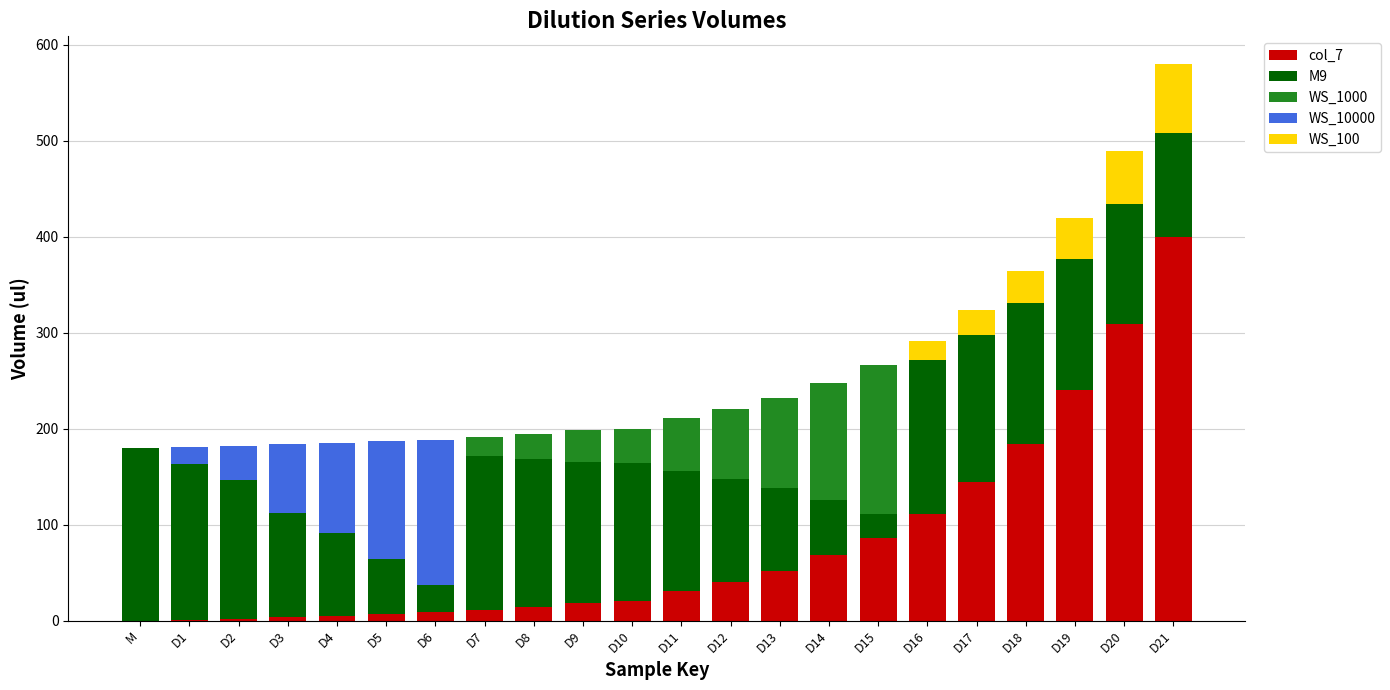

Which category has the highest value in the col_7 series?

D21